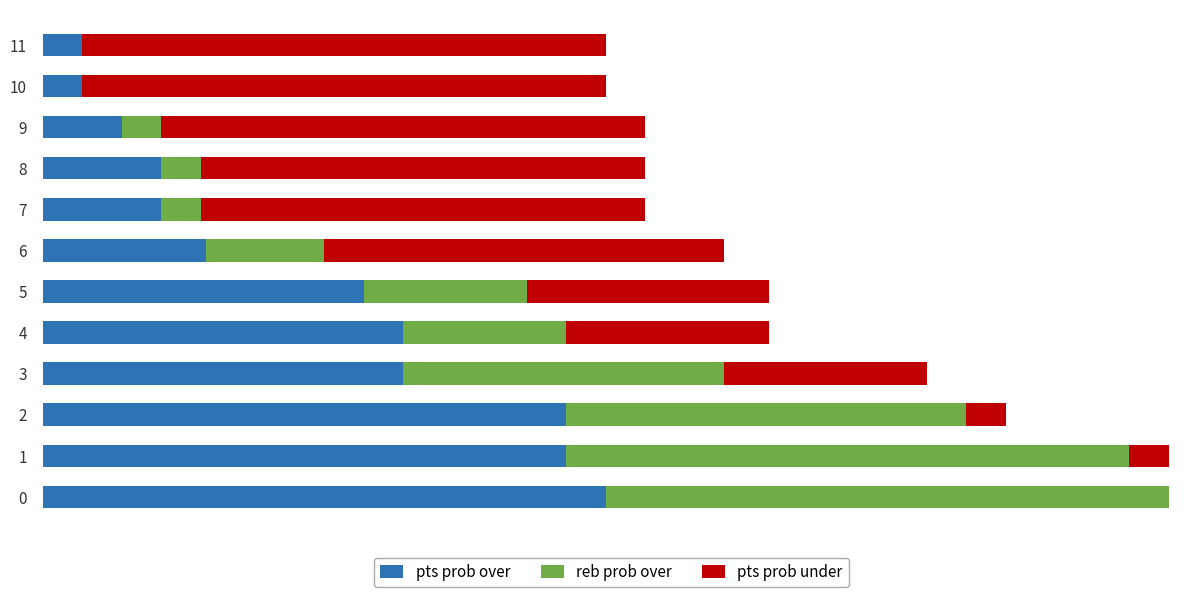

What are all the series names shown in the legend?

pts prob over, reb prob over, pts prob under